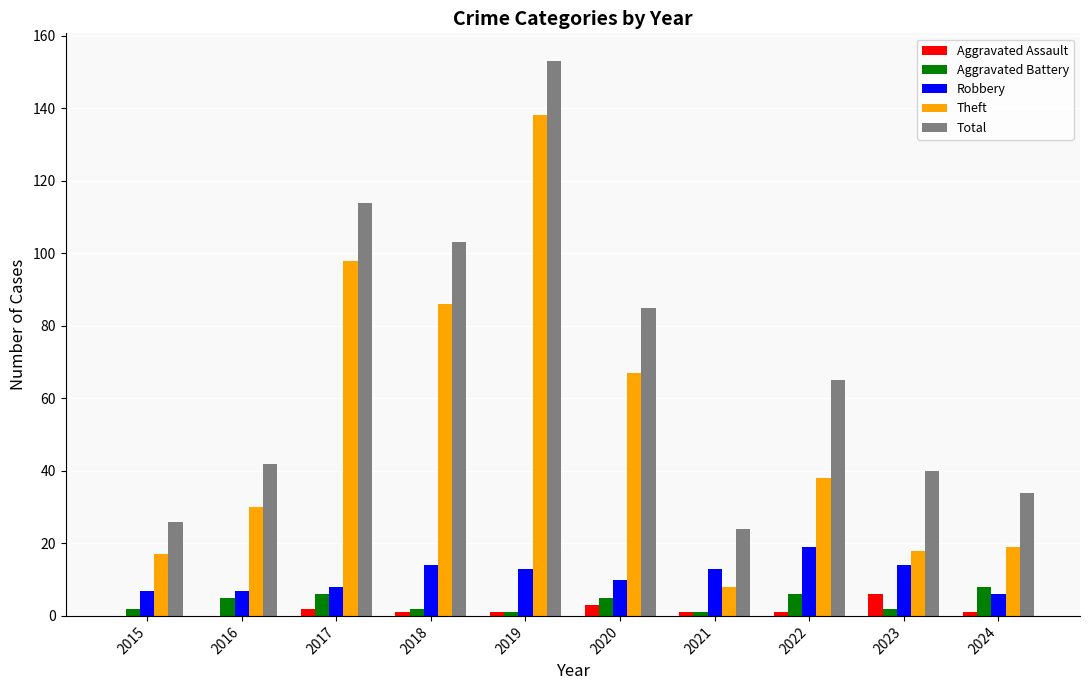

What is the sum of the Theft values at 2023 and 2017?

116